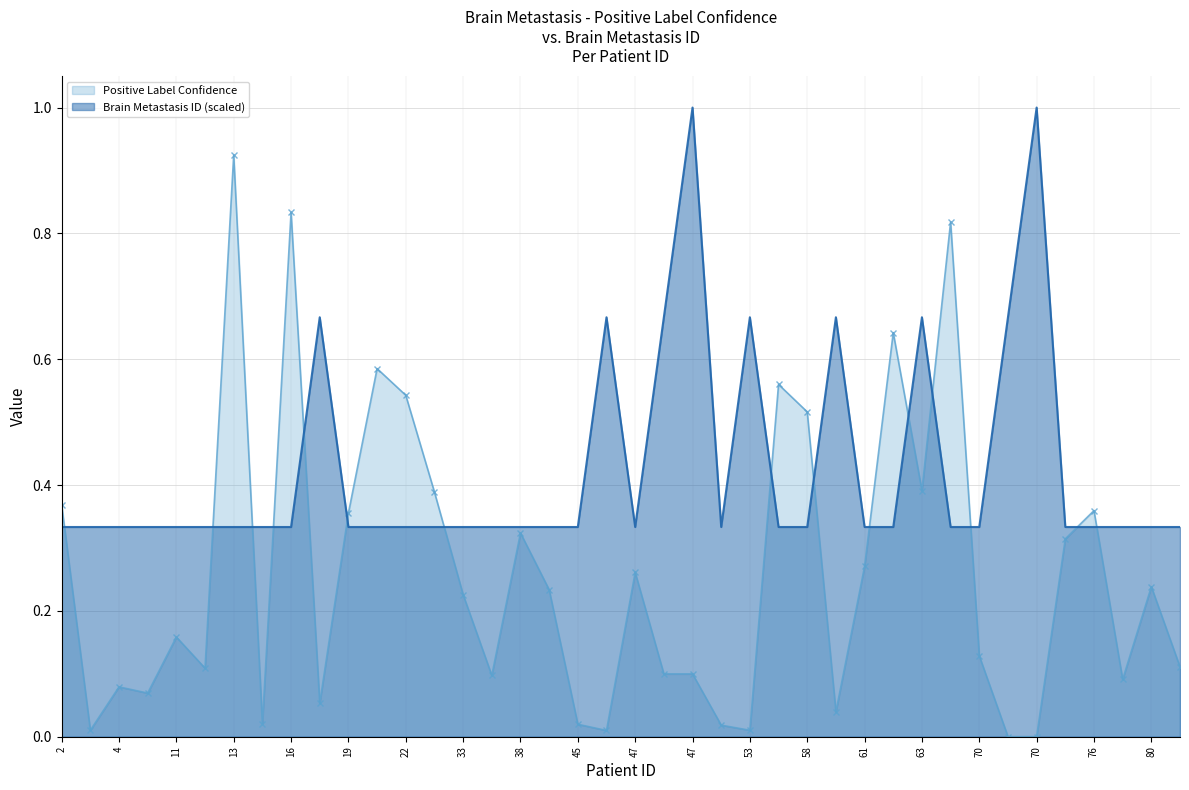

True or false: Positive Label Confidence has more than 1 interior local peaks.

True